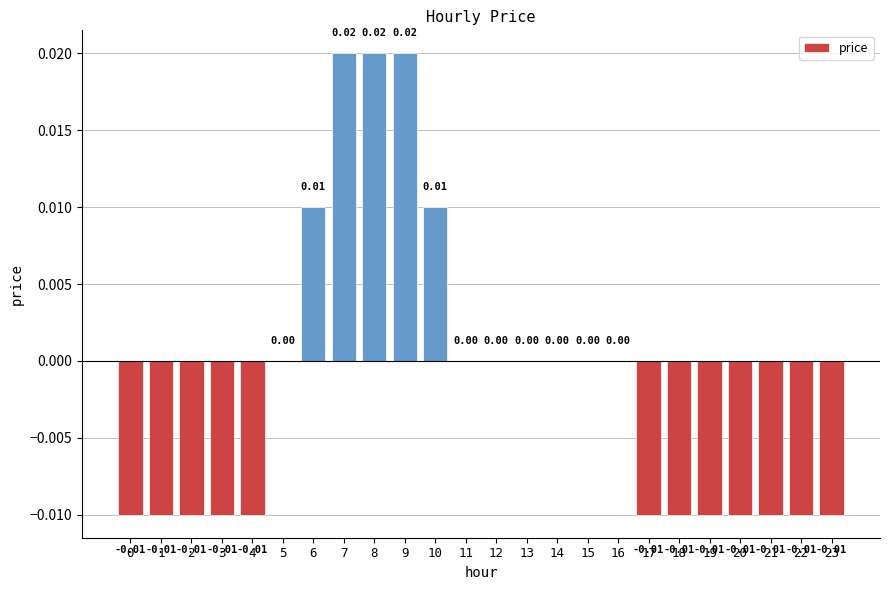

Which has a higher value, 15 or 18?

15